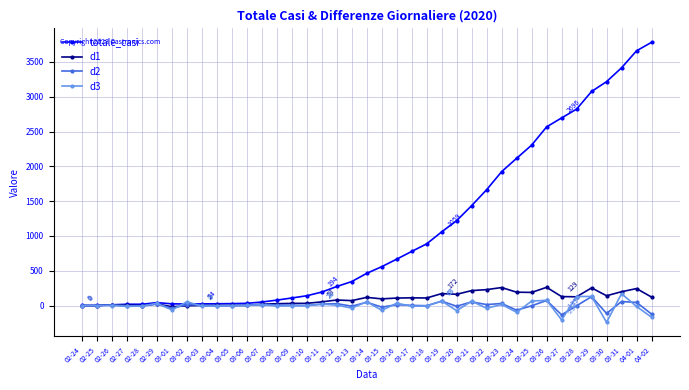

What position from the left is 04-02?

39